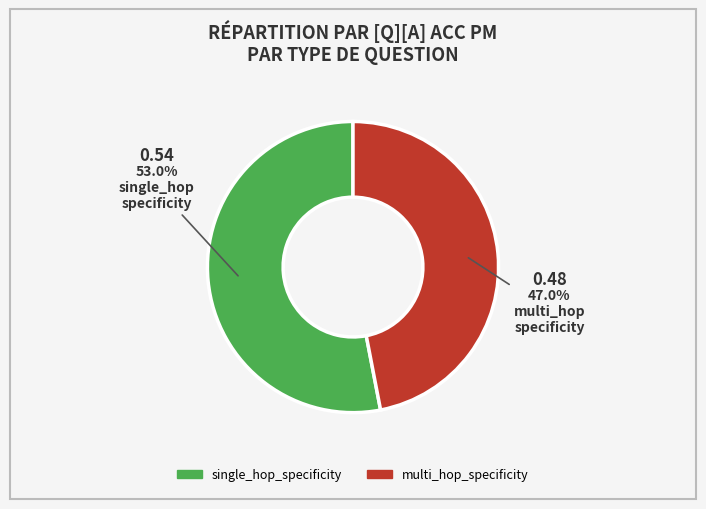

Is it true that single_hop_specificity is 65% of the pie?

False